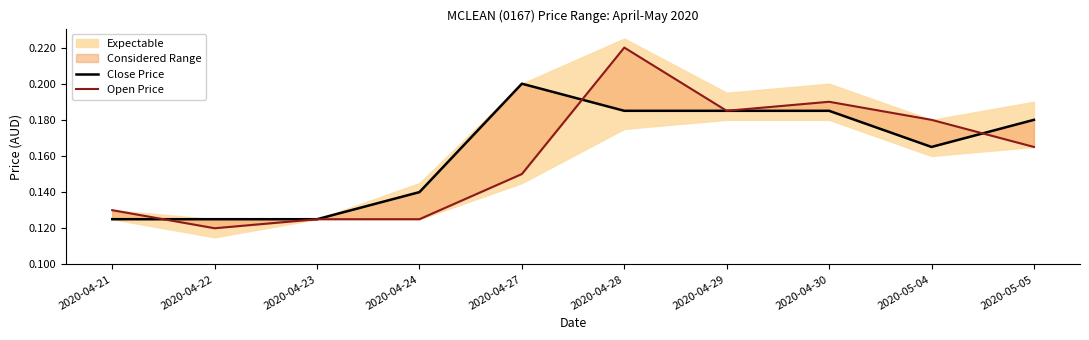

True or false: Close Price and Open Price cross at least once.

True